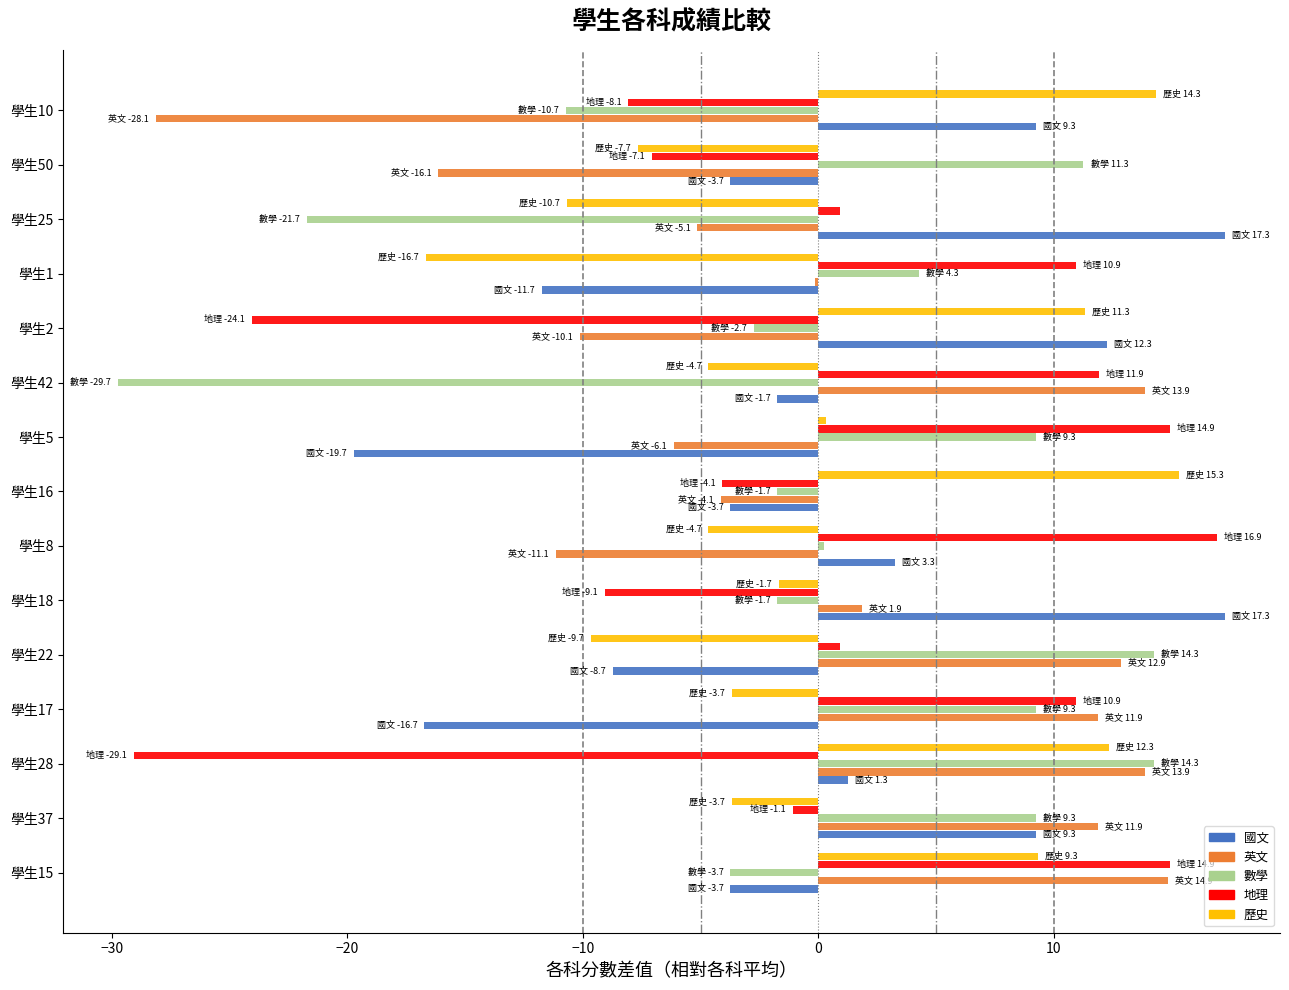

Which series changed the most between 學生22 and 學生18?

國文